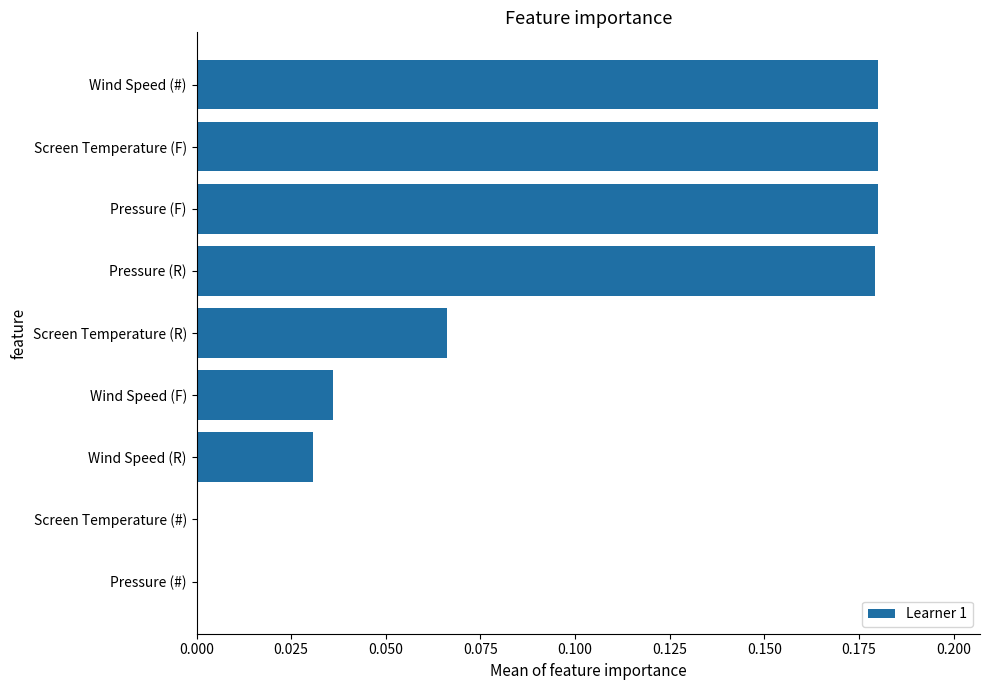

Count the number of data series in this chart.

1